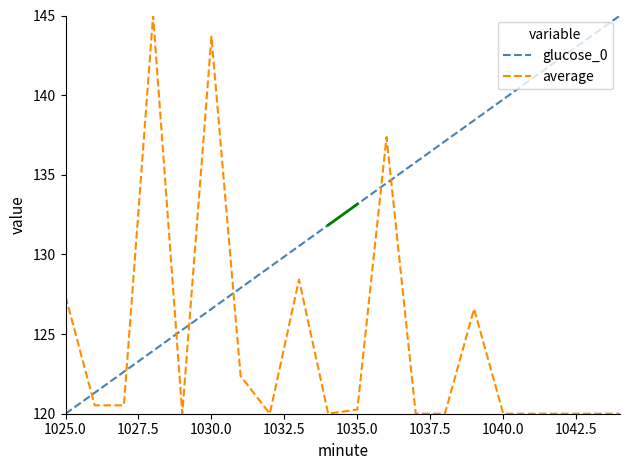

Rank the series by their average value, from lowest to highest.

average, glucose_0